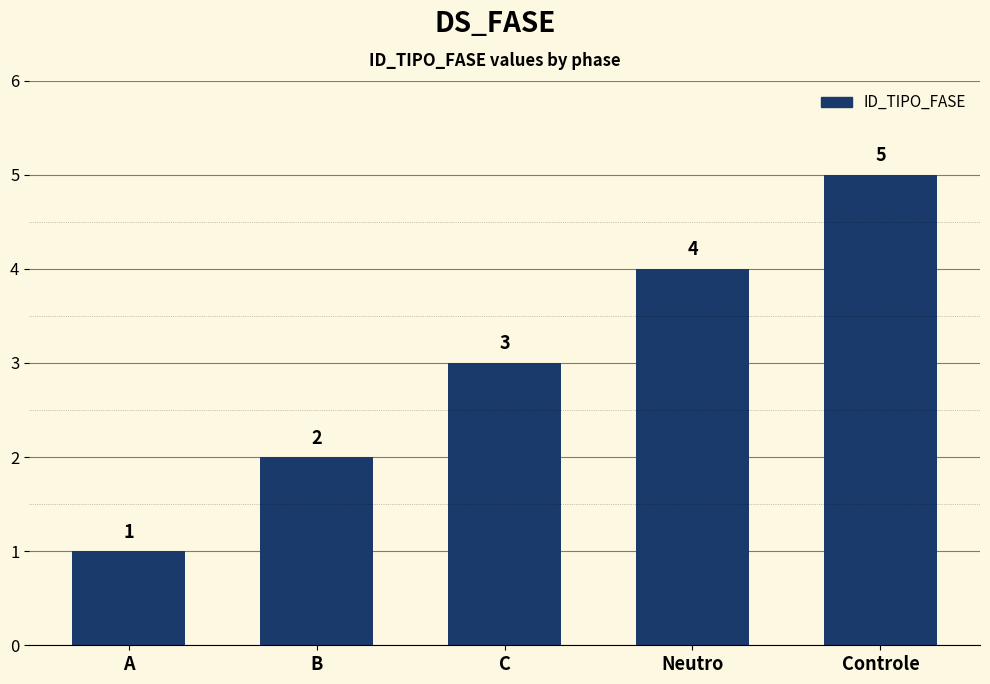

What is the label of the 2nd bar from the right?

Neutro